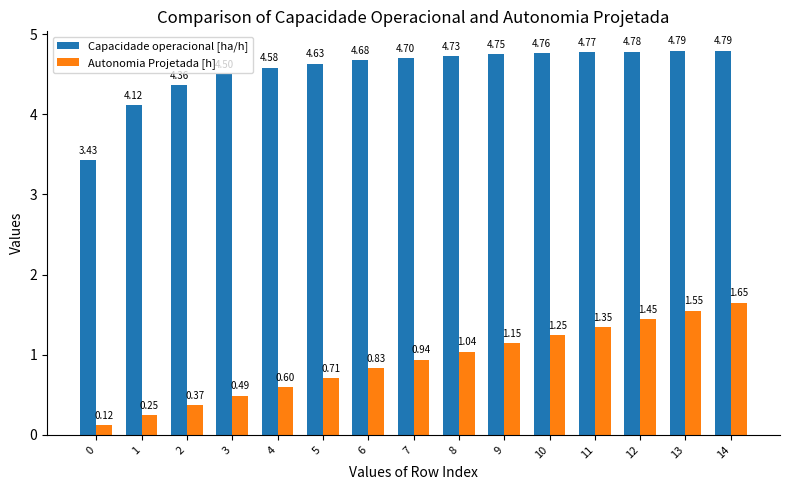

How many data points in Capacidade operacional [ha/h] are less than 4?

1